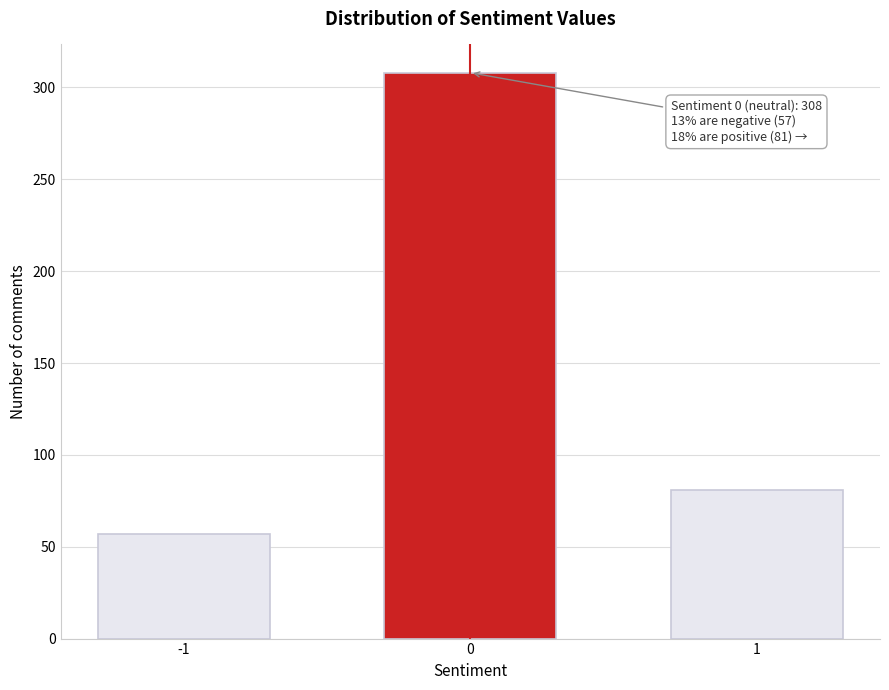

Reading left to right, list all the values displayed in this chart.

-1=57	0=308	1=81